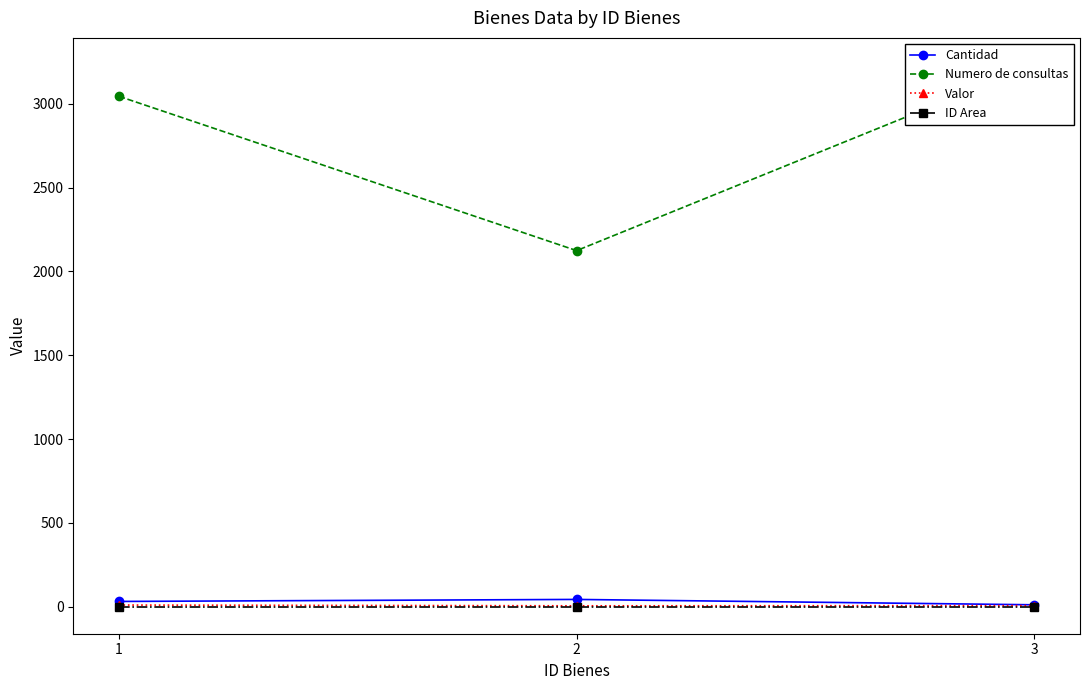

At 2, list the series in order from largest to smallest.

Numero de consultas, Cantidad, Valor, ID Area